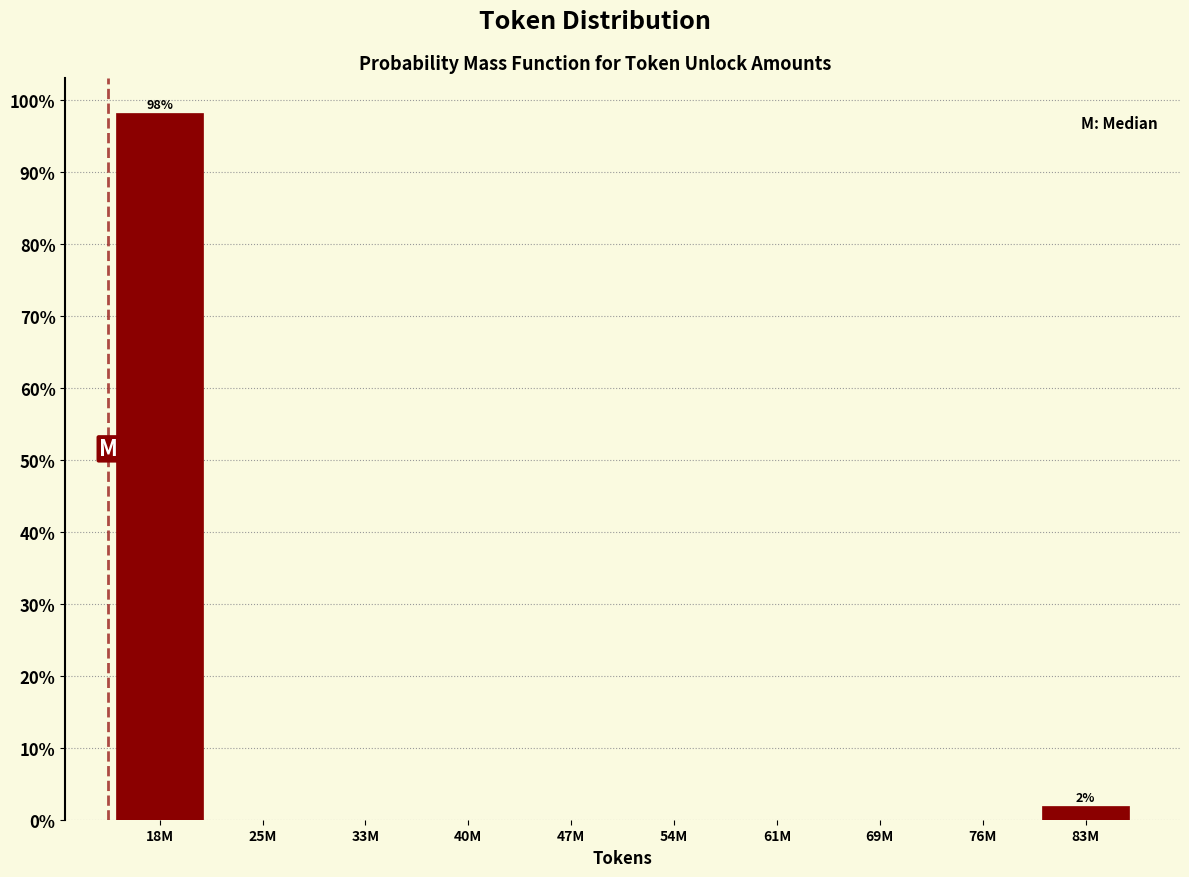

Reading right to left, transcribe all the data shown in this chart.

83M=1.9	76M=0.0	69M=0.0	61M=0.0	54M=0.0	47M=0.0	40M=0.0	33M=0.0	25M=0.0	18M=98.1